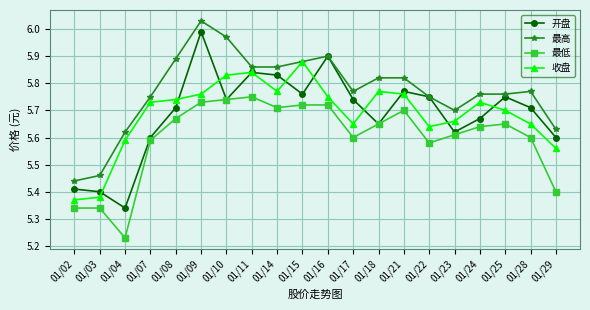

Which series has the largest total across all categories?

最高